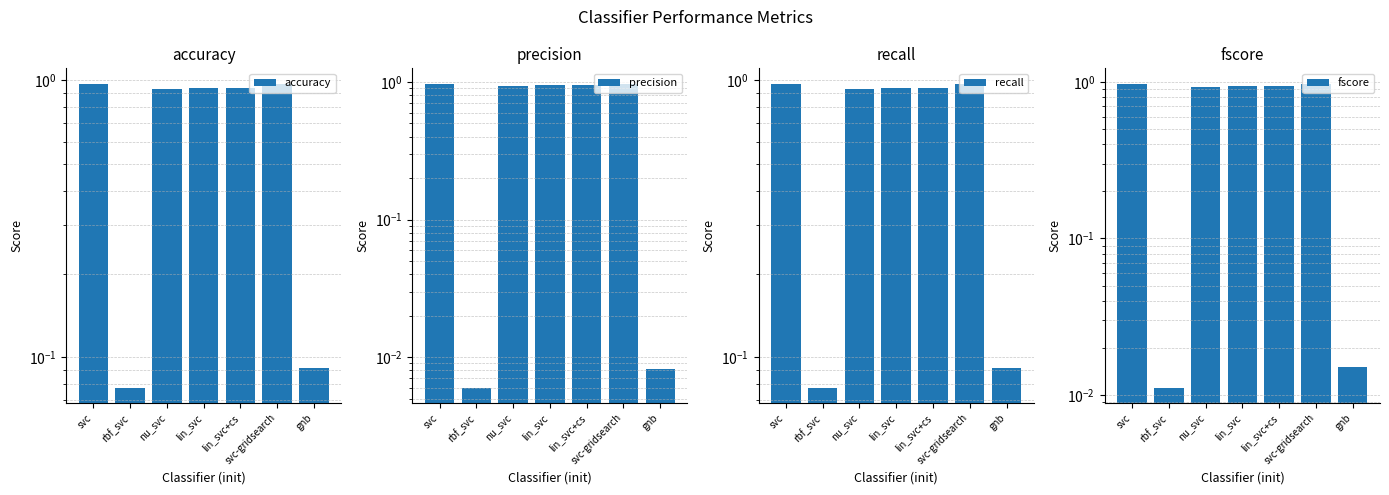

Where is accuracy nearest to the value 0?

rbf_svc